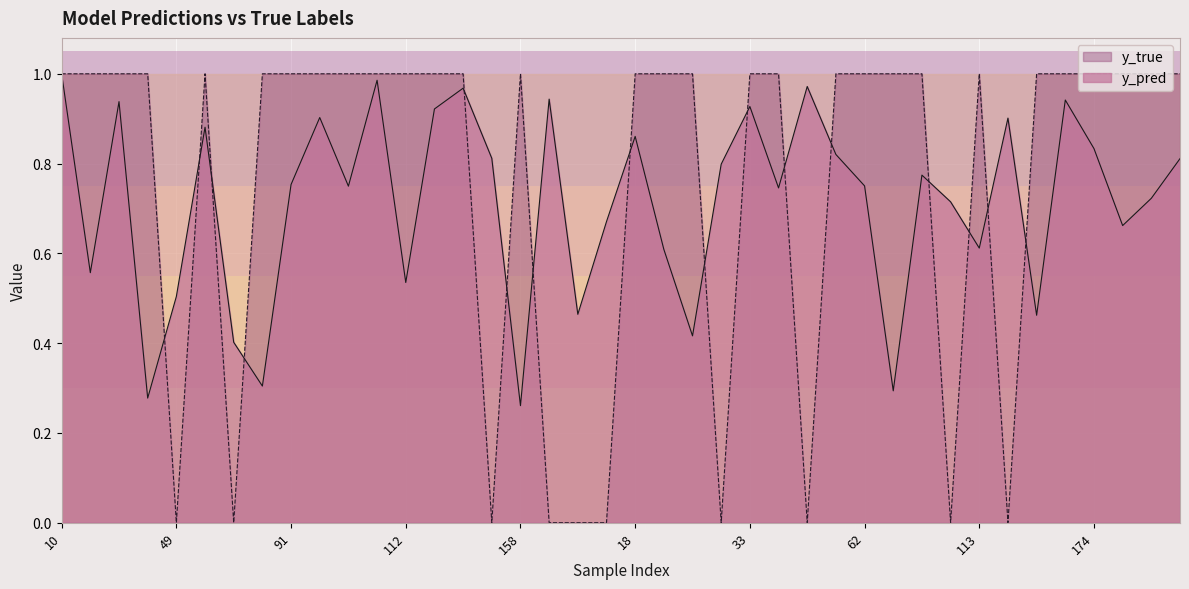

True or false: y_pred and y_true intersect in this chart.

True